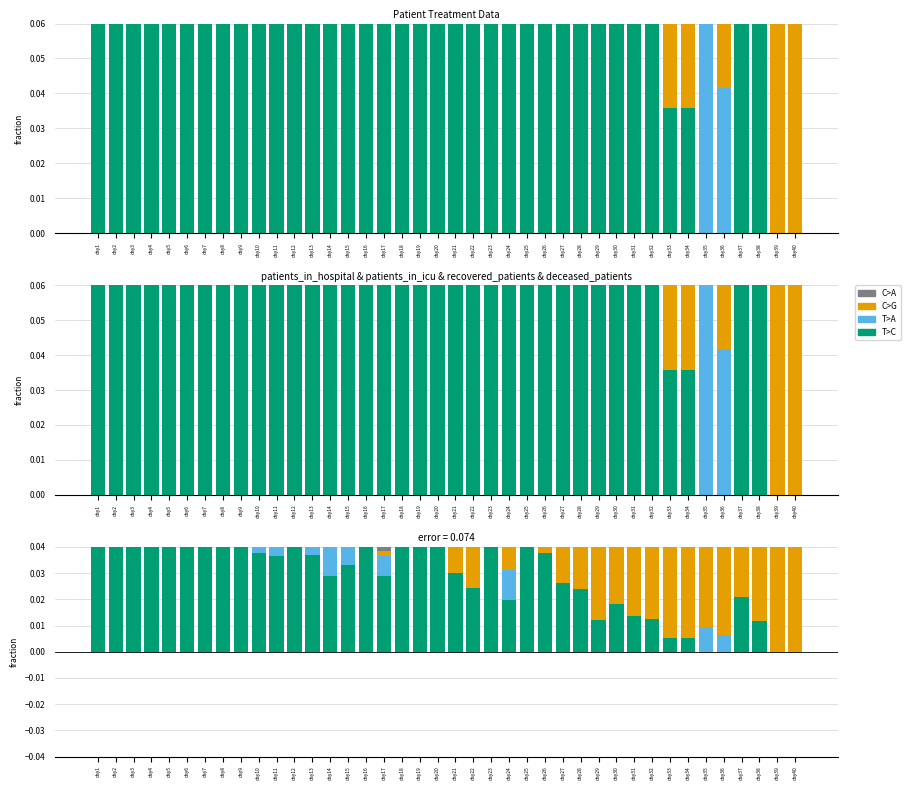

What is the maximum value shown in the chart?

0.1